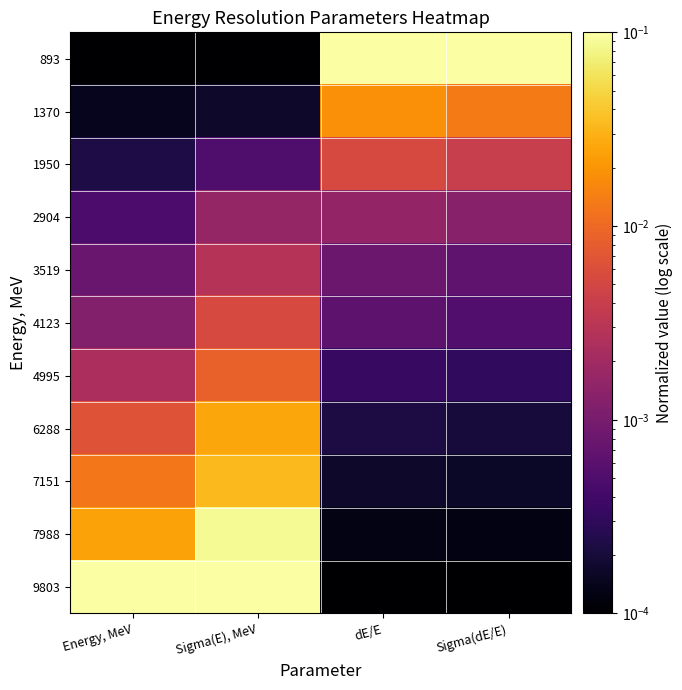

Reading right to left, list all the values displayed in this chart.

893: Sigma(dE/E)=0.1	dE/E=0.1	Sigma(E), MeV=0.0	Energy, MeV=0.0
1370: Sigma(dE/E)=0.0	dE/E=0.0	Sigma(E), MeV=0.0	Energy, MeV=0.0
1950: Sigma(dE/E)=0.0	dE/E=0.0	Sigma(E), MeV=0.0	Energy, MeV=0.0
2904: Sigma(dE/E)=0.0	dE/E=0.0	Sigma(E), MeV=0.0	Energy, MeV=0.0
3519: Sigma(dE/E)=0.0	dE/E=0.0	Sigma(E), MeV=0.0	Energy, MeV=0.0
4123: Sigma(dE/E)=0.0	dE/E=0.0	Sigma(E), MeV=0.0	Energy, MeV=0.0
4995: Sigma(dE/E)=0.0	dE/E=0.0	Sigma(E), MeV=0.0	Energy, MeV=0.0
6288: Sigma(dE/E)=0.0	dE/E=0.0	Sigma(E), MeV=0.0	Energy, MeV=0.0
7151: Sigma(dE/E)=0.0	dE/E=0.0	Sigma(E), MeV=0.0	Energy, MeV=0.0
7988: Sigma(dE/E)=0.0	dE/E=0.0	Sigma(E), MeV=0.1	Energy, MeV=0.0
9803: Sigma(dE/E)=0.0	dE/E=0.0	Sigma(E), MeV=0.1	Energy, MeV=0.1